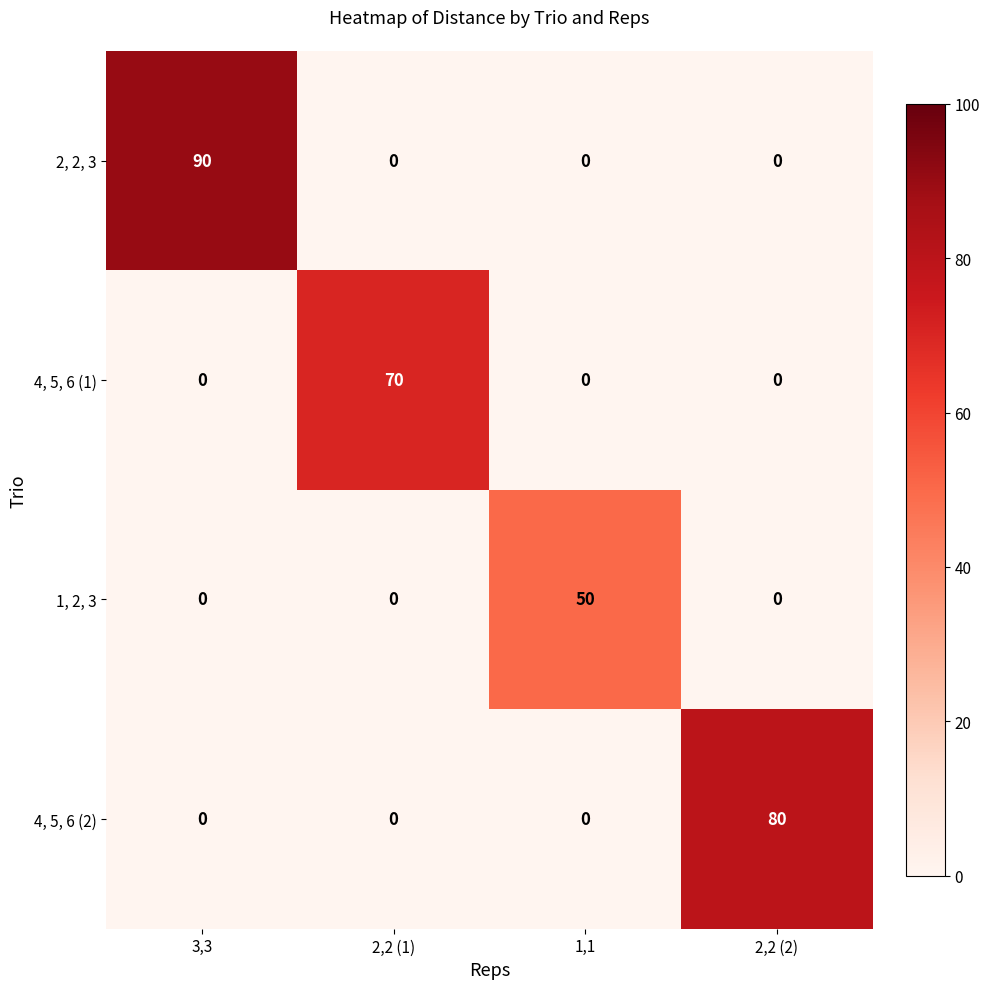

Reading right to left, extract all data points from this chart.

2, 2, 3: 2,2 (2)=0	1,1=0	2,2 (1)=0	3,3=90
4, 5, 6 (1): 2,2 (2)=0	1,1=0	2,2 (1)=70	3,3=0
1, 2, 3: 2,2 (2)=0	1,1=50	2,2 (1)=0	3,3=0
4, 5, 6 (2): 2,2 (2)=80	1,1=0	2,2 (1)=0	3,3=0